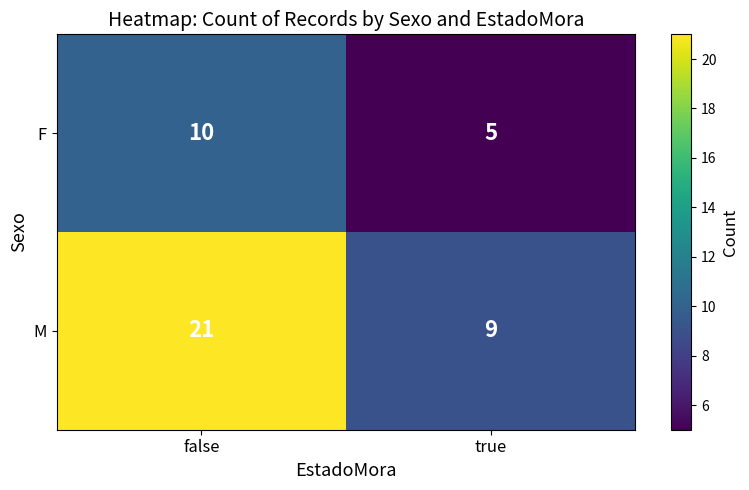

The M series shows 6 at true. True or false?

False